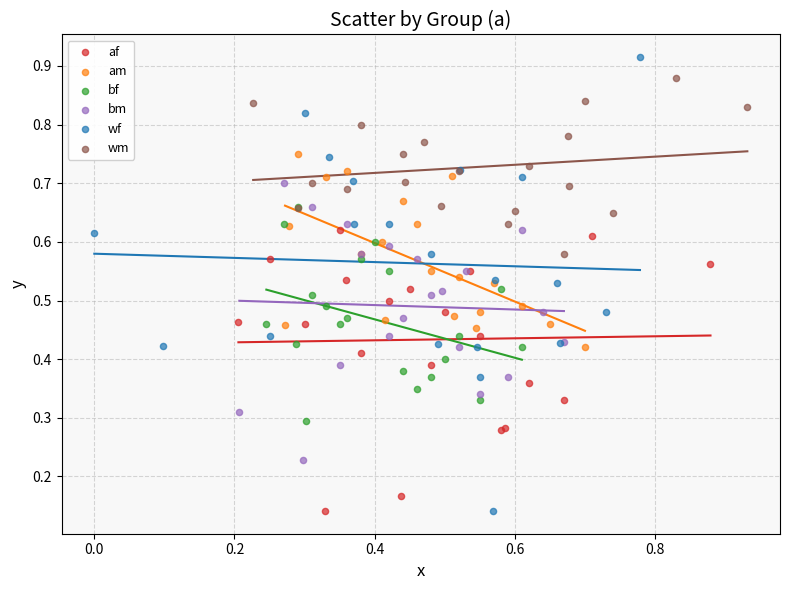

Which series contains the highest Y value?

wf